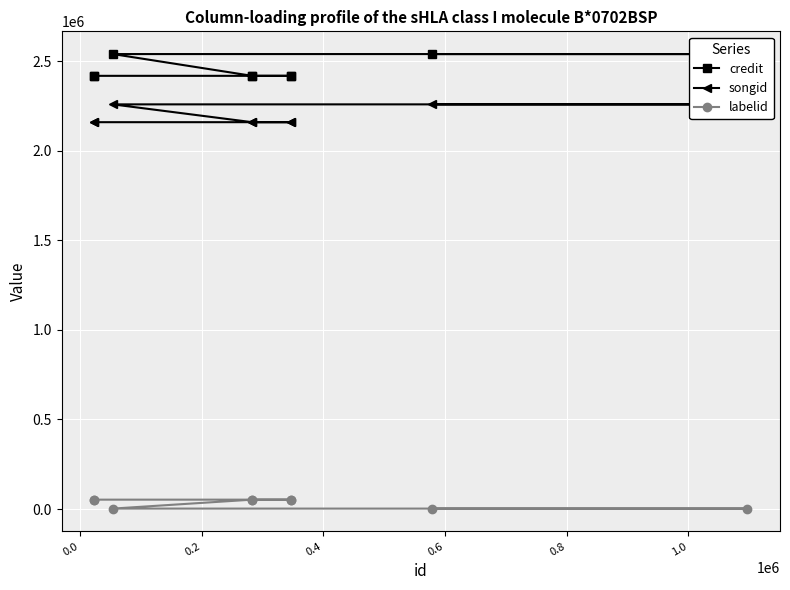

Which category has the lowest value in the labelid series?

1.0